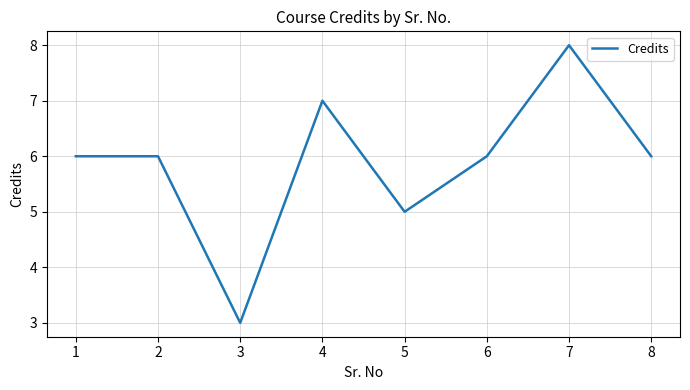

Reading right to left, list all the values displayed in this chart.

8=6	7=8	6=6	5=5	4=7	3=3	2=6	1=6